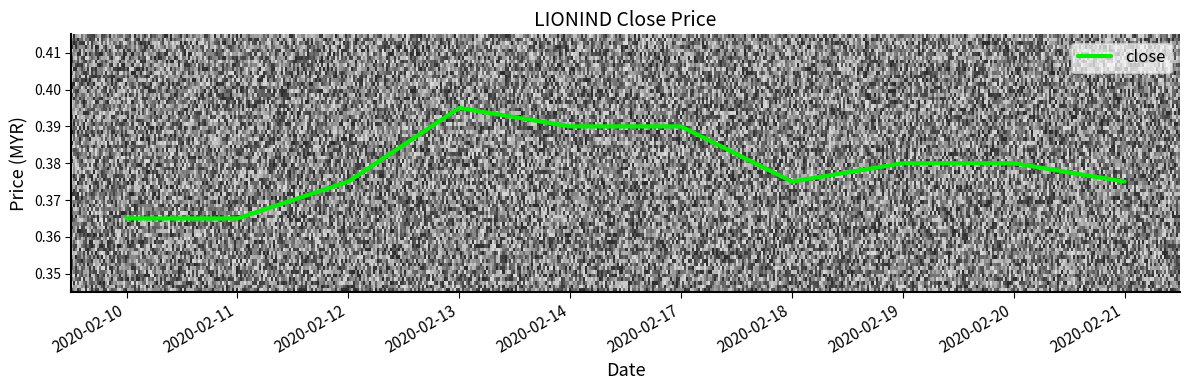

At which category does the chart reach its peak across all series?

2020-02-13